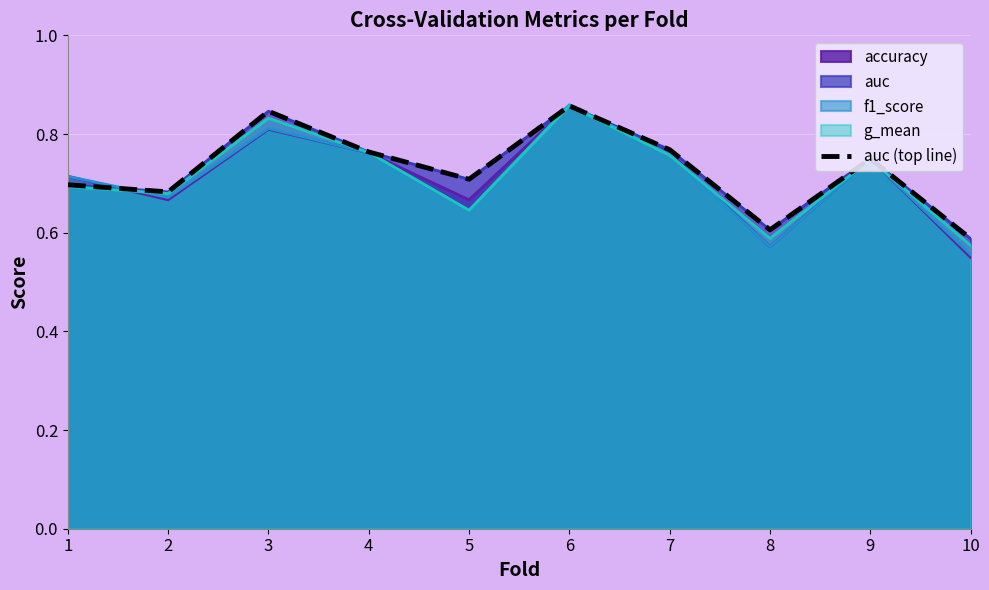

At which category does the data reach its first local peak?

3